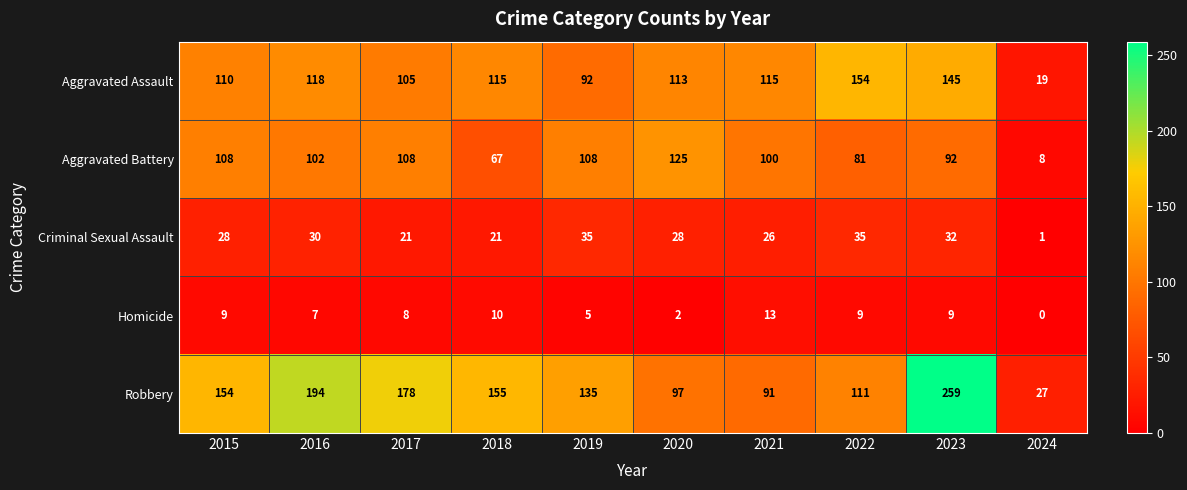

At which label does Aggravated Battery reach its minimum?

2024